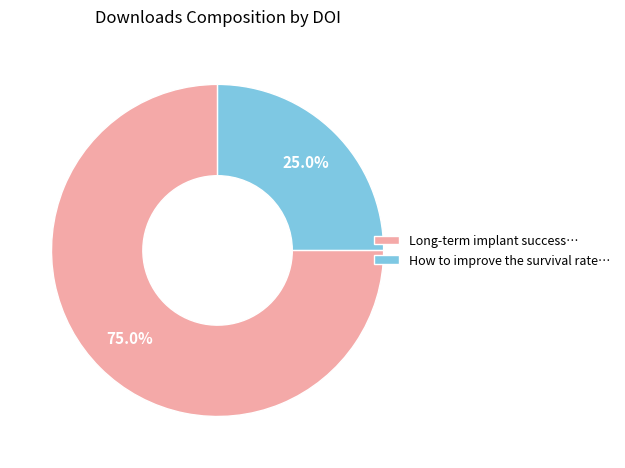

Count the number of slices in the pie.

2